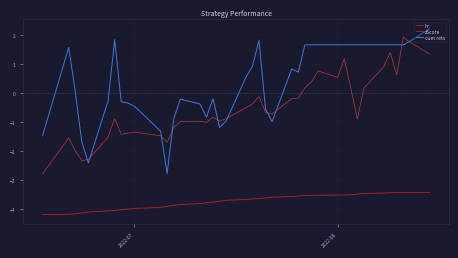

Which series has the largest total across all categories?

cum rets